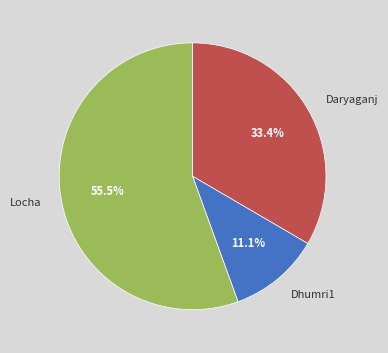

How many slices are in this pie chart?

3